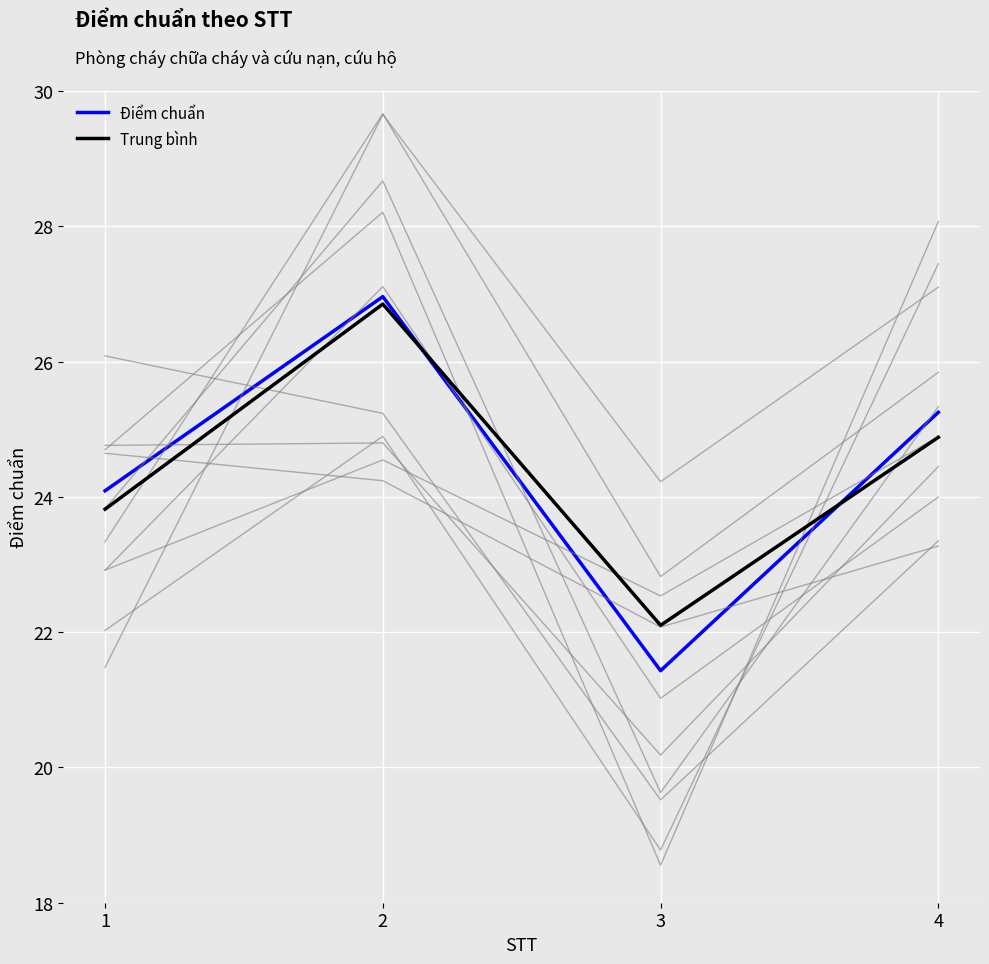

Rank the series at 4 from highest to lowest value.

Điểm chuẩn, Trung bình